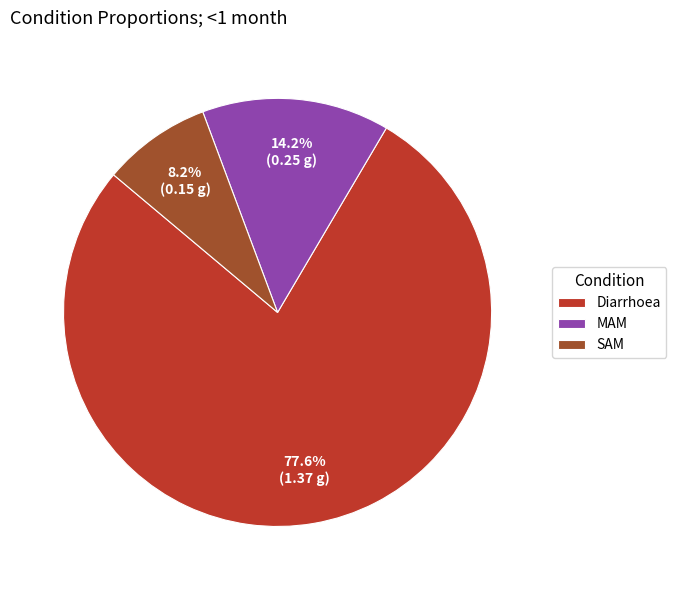

To the nearest percent, what is the combined percentage of SAM and MAM?

22%